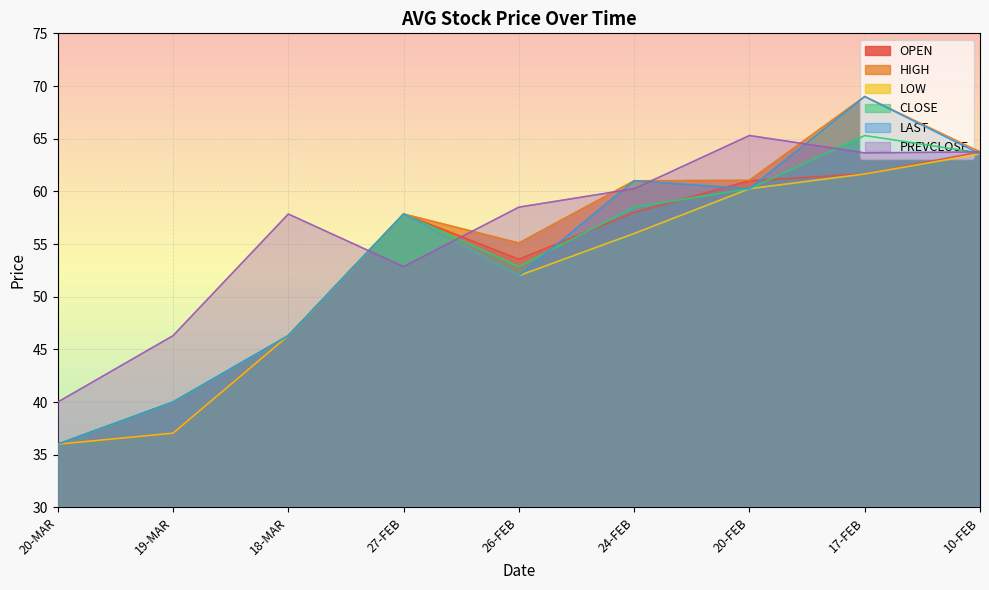

What is the total value across all series at 20-FEB?

368.1